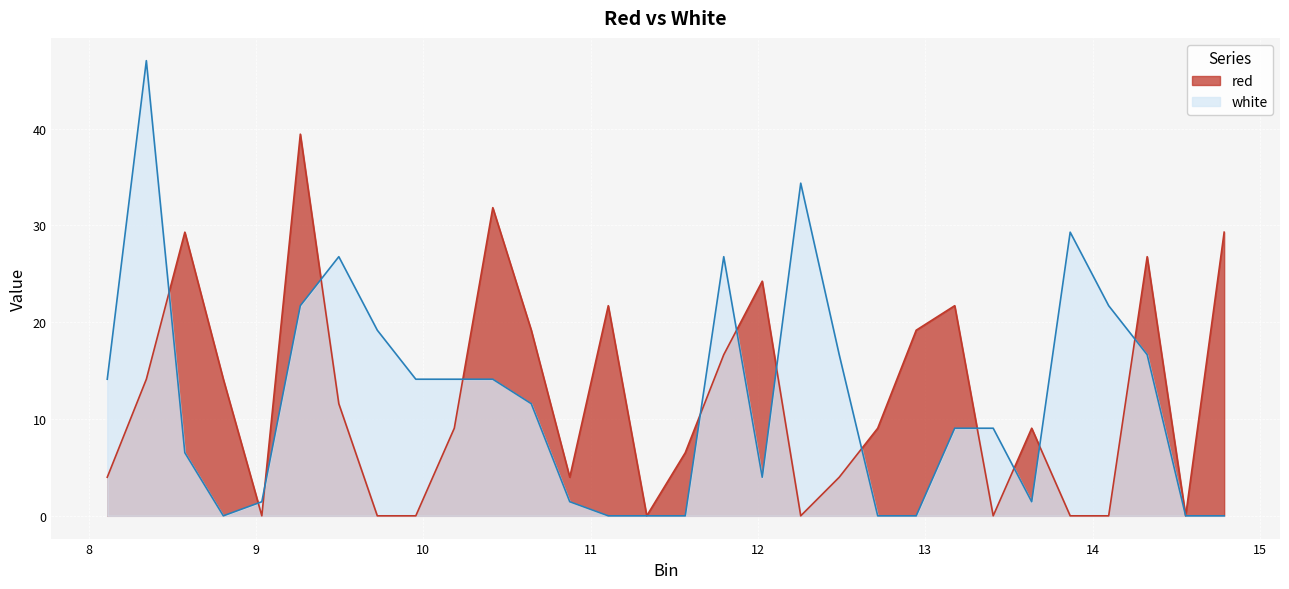

List the series in order of their peak value, highest first.

white, red